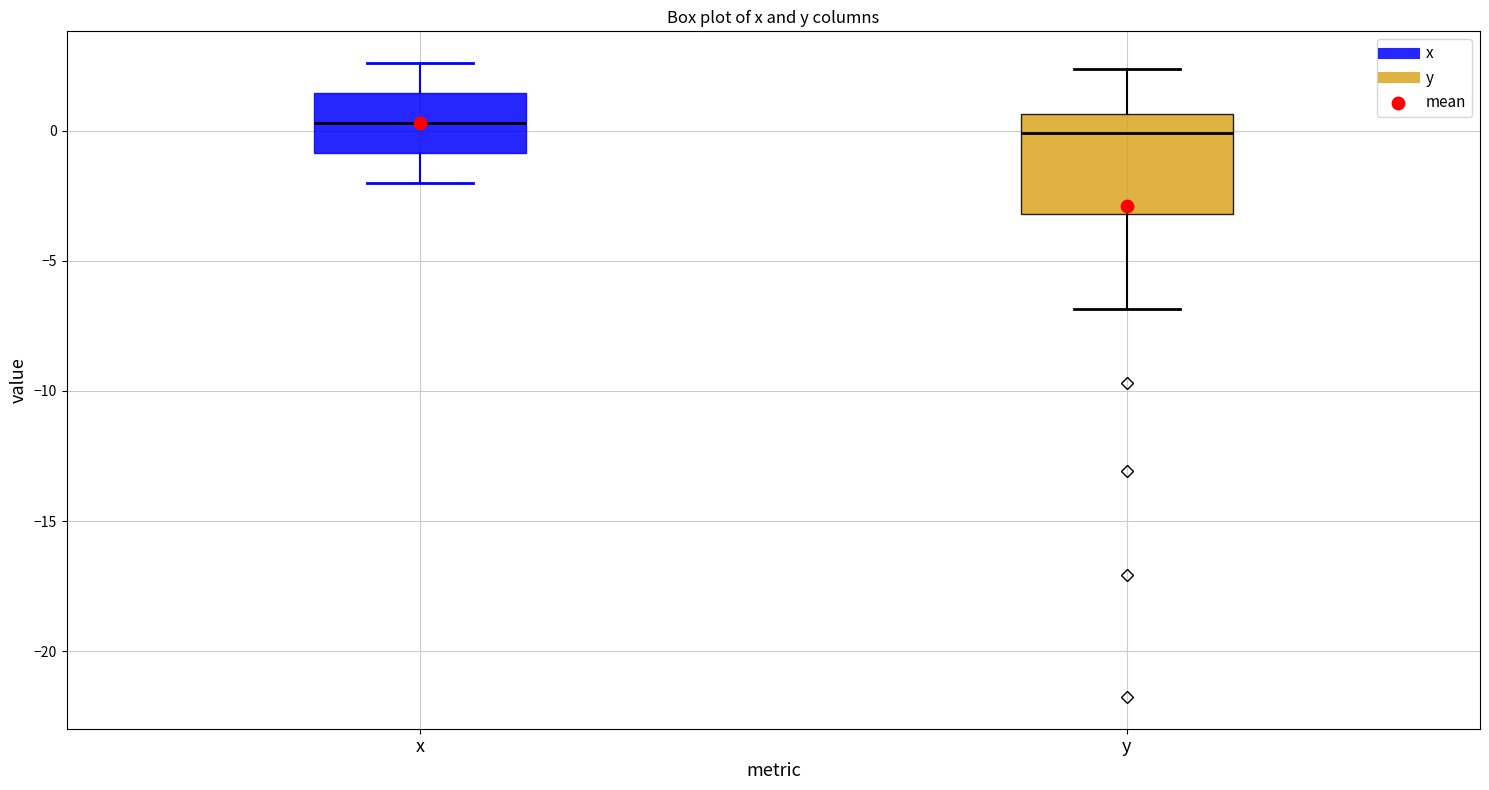

Comparing the boxes themselves (not the whiskers), which one is the tallest?

y